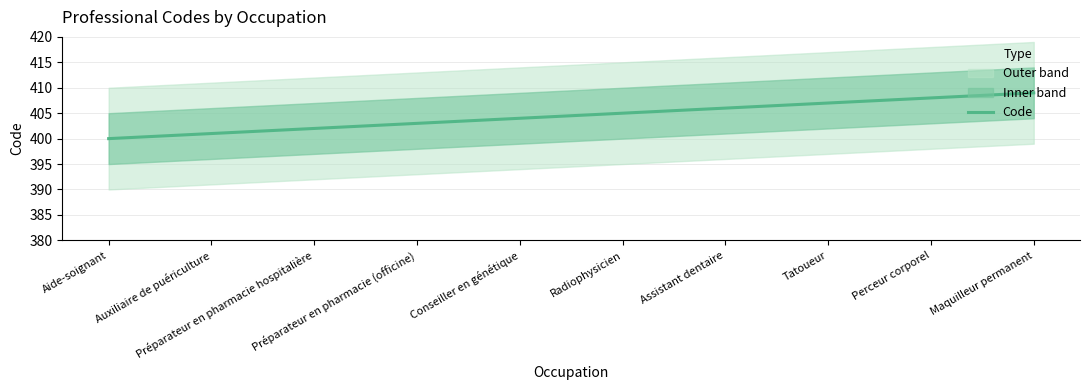

Approximately how many times larger is the value at Radiophysicien compared to Perceur corporel?

1.0